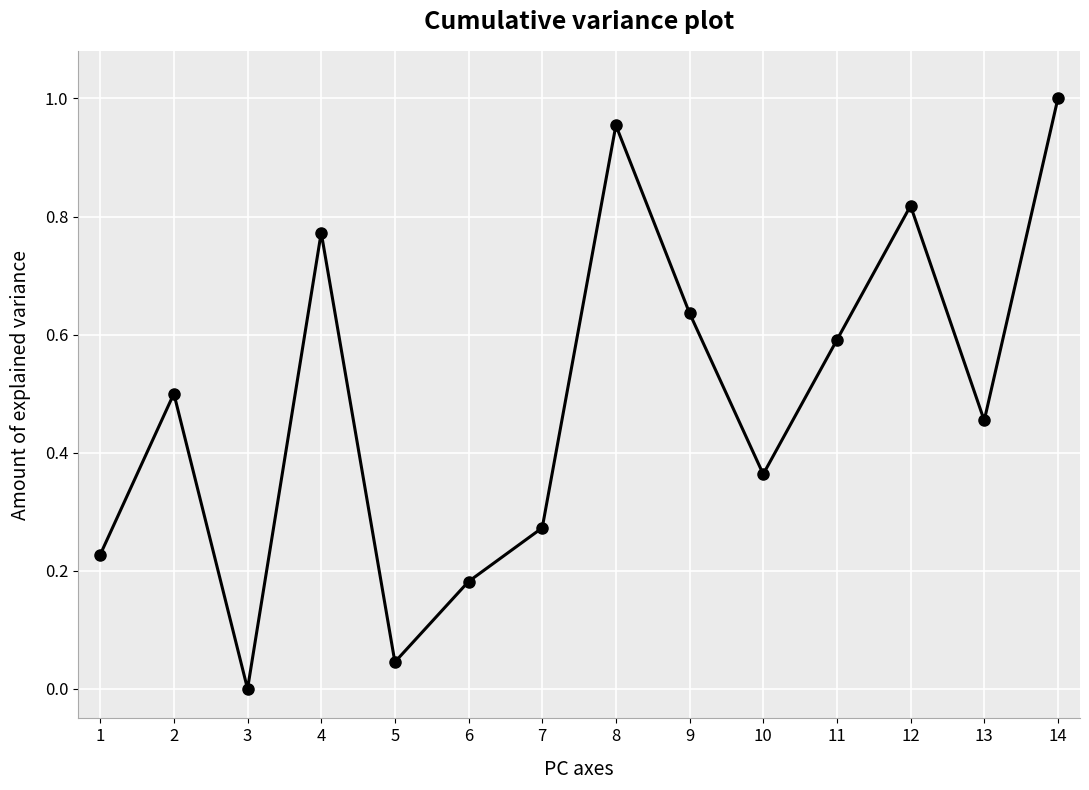

At which category does the chart reach its minimum across all series?

3